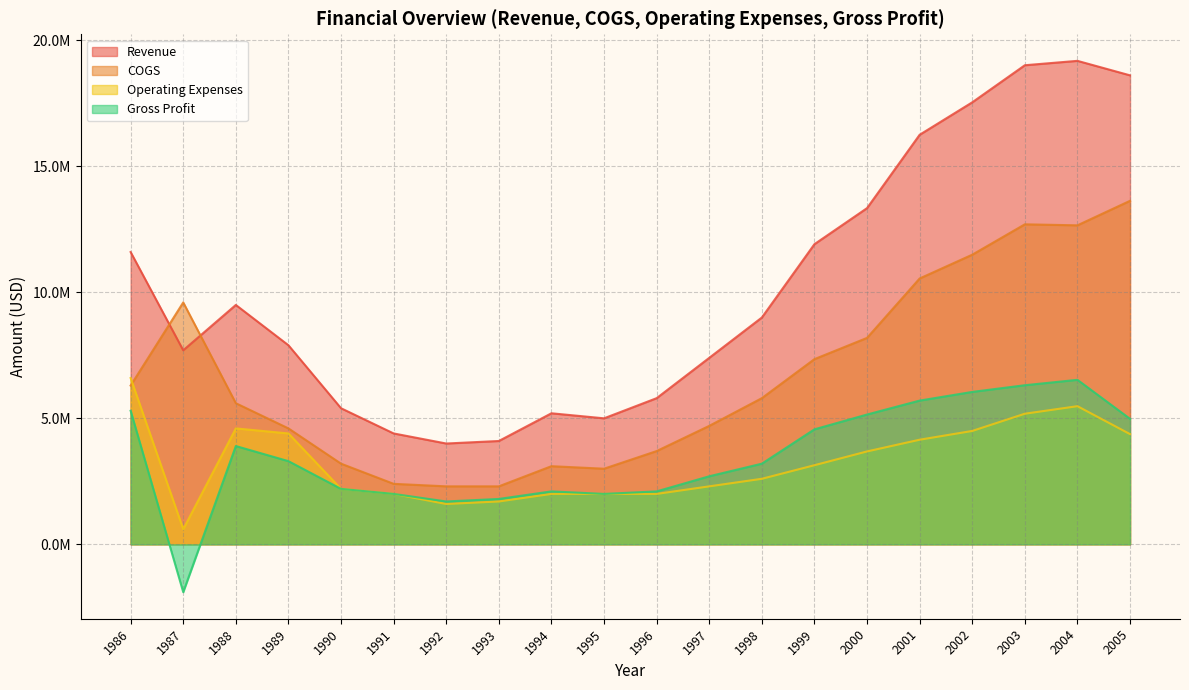

What is the total value across all series at 2002?

39583000